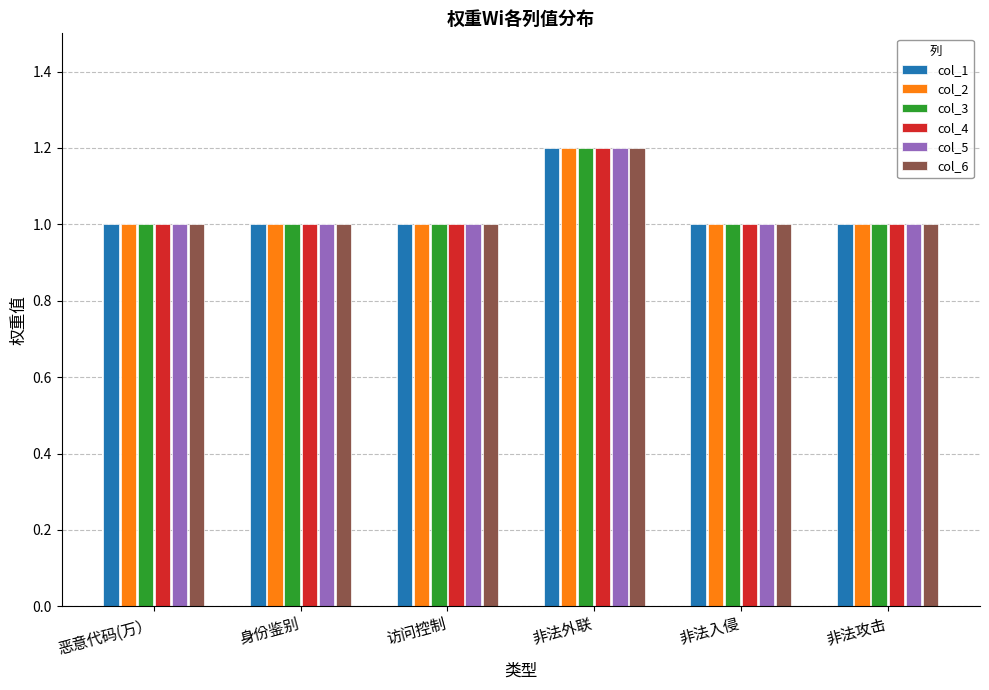

What is the smallest value displayed?

1.0